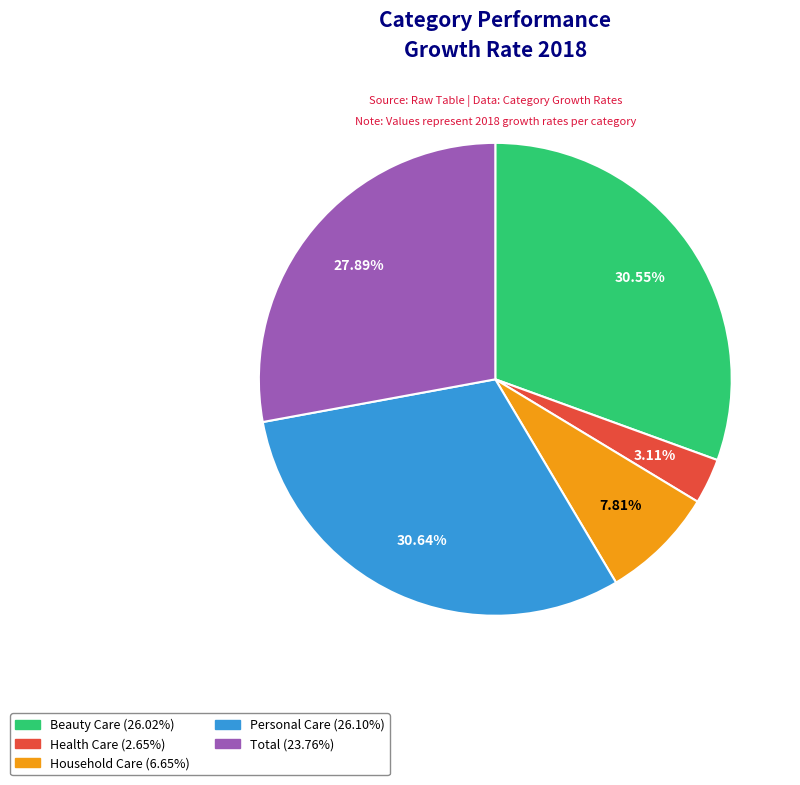

The Personal Care slice represents 43% of the pie. True or false?

False